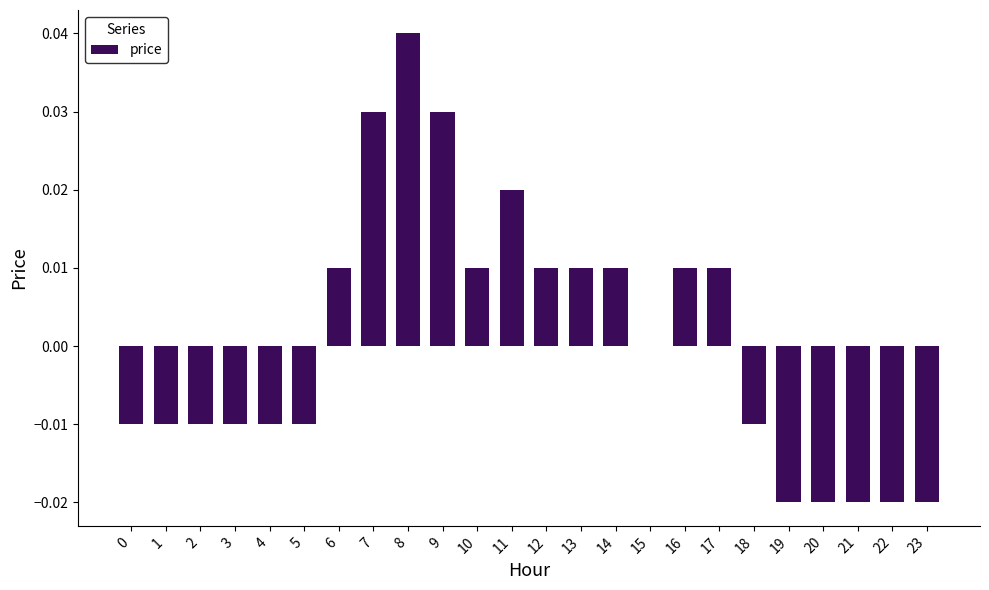

Is it true that the value at 19 is -0.0?

True